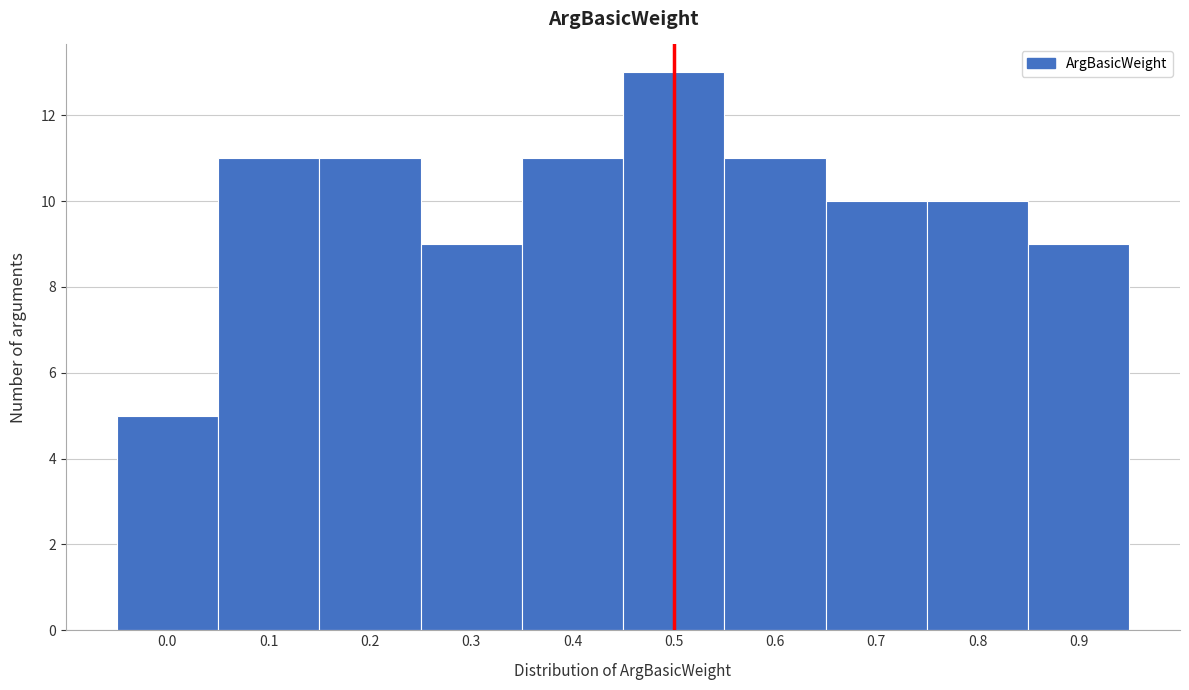

Reading right to left, transcribe all the data shown in this chart.

9	10	10	11	13	11	9	11	11	5